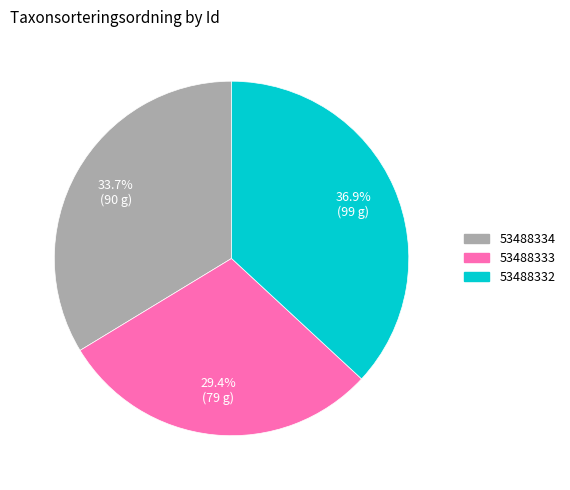

Between 53488332 and 53488333, which is larger?

53488332